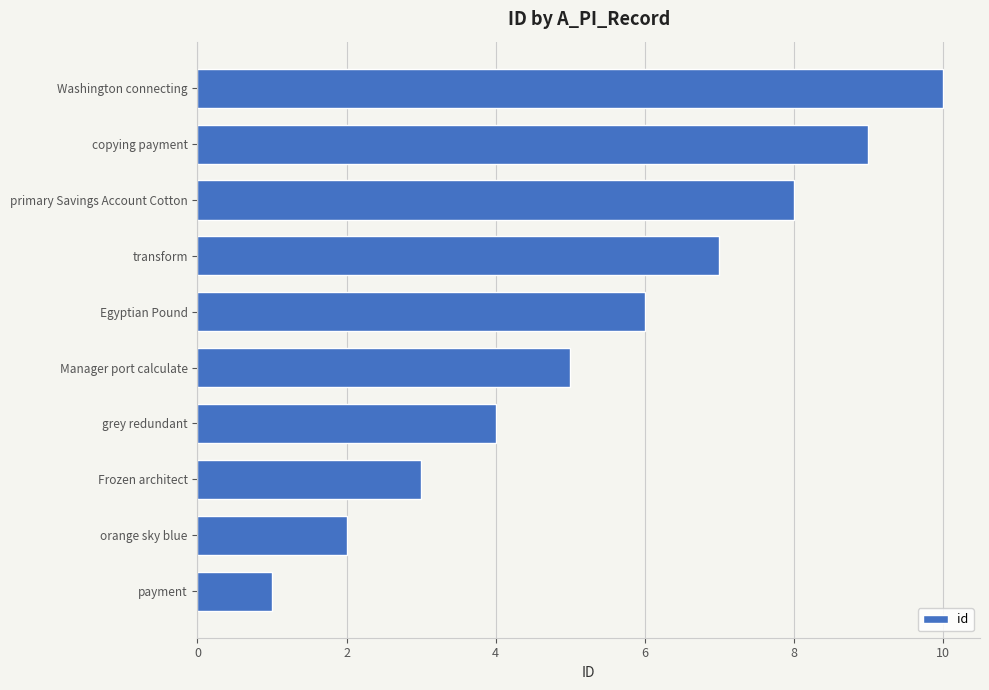

True or false: the data shows 7 at transform.

True